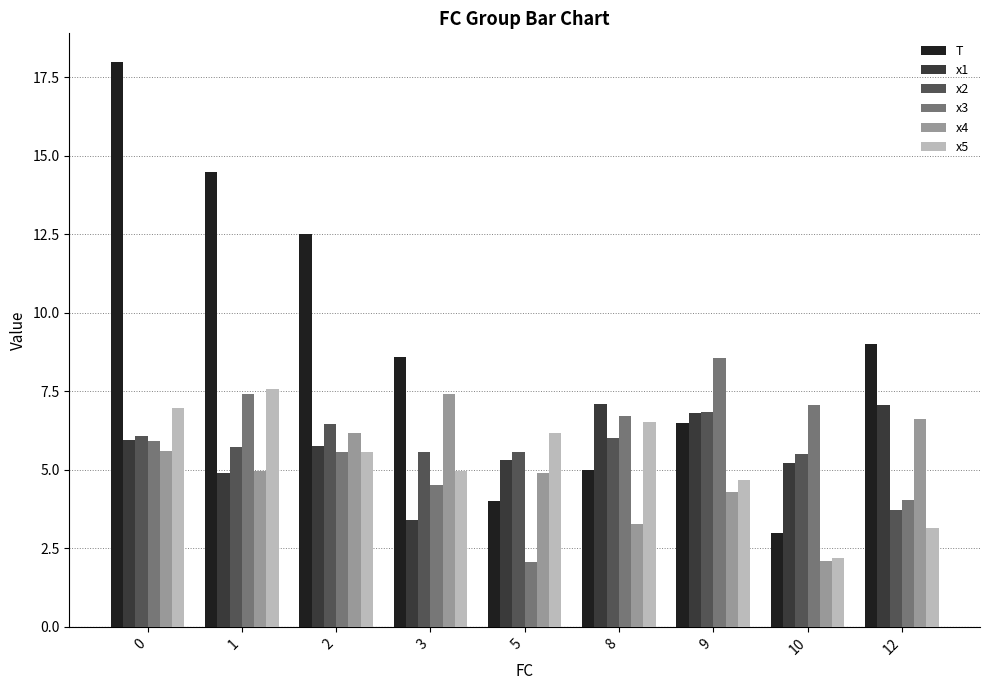

Between 1 and 5, which series saw the biggest shift?

T